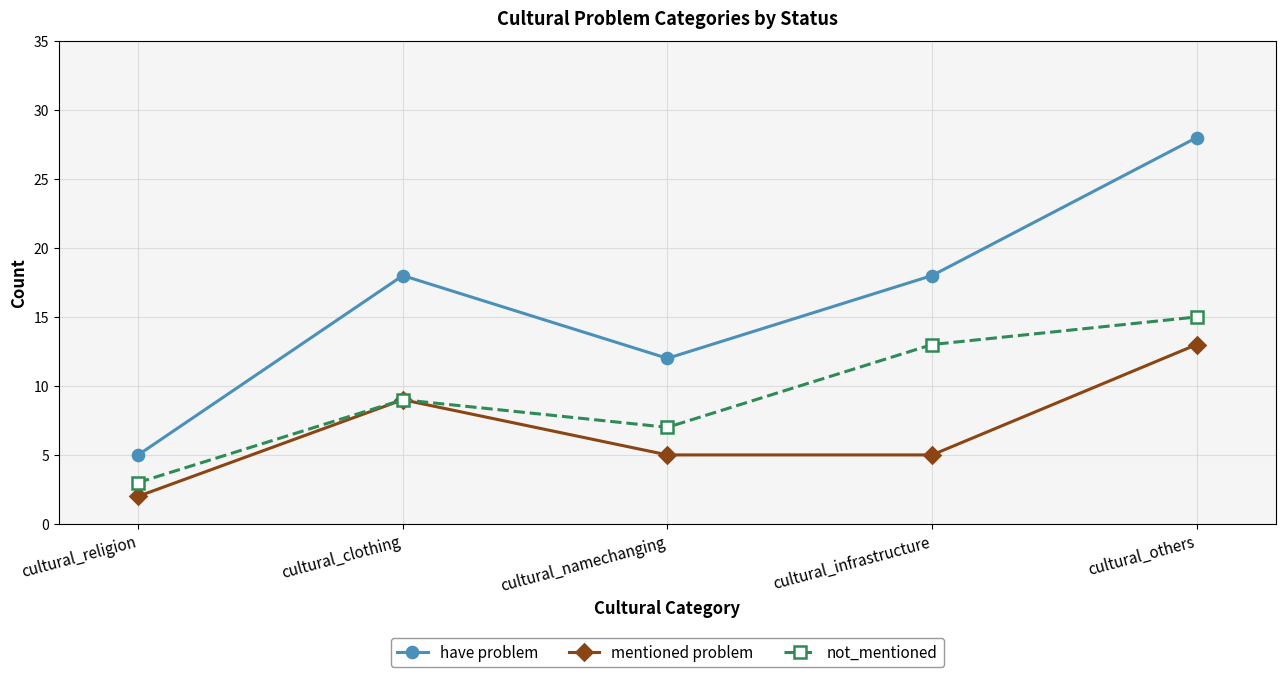

True or false: have problem has a value of 18 at cultural_infrastructure.

True